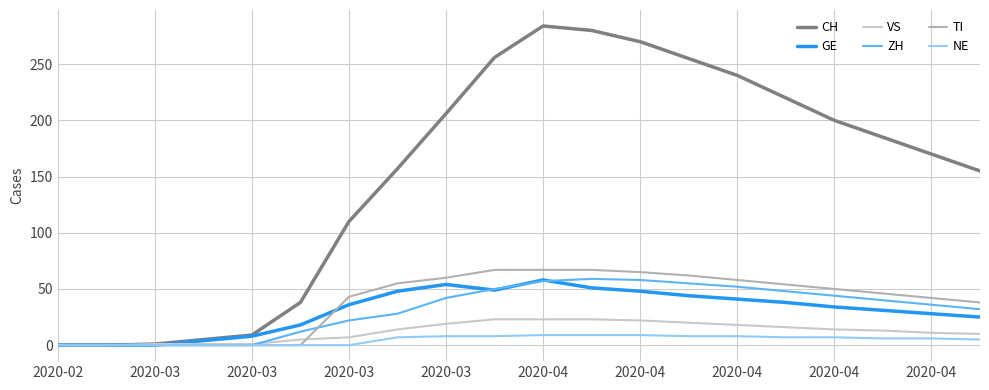

Which series has the largest total across all categories?

CH